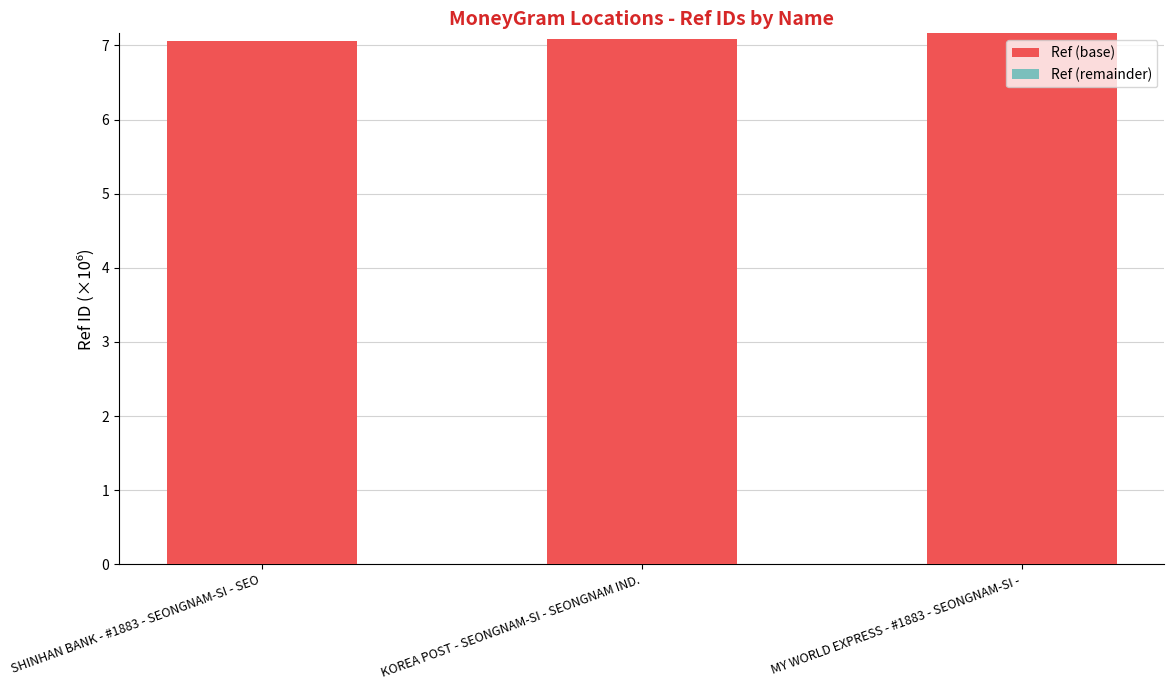

True or false: Ref (base) has a value of 2.4 at KOREA POST - SEONGNAM-SI - SEONGNAM IND..

False